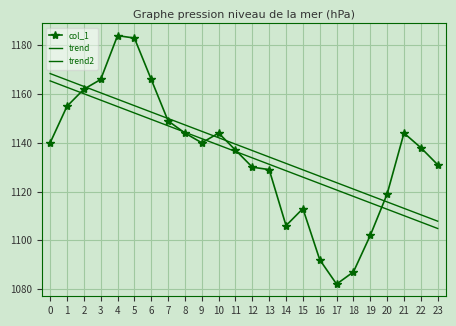

Reading left to right, what are all the values shown in this chart?

col_1: 1140.0	1155.0	1162.0	1166.0	1184.0	1183.0	1166.0	1149.0	1144.0	1140.0	1144.0	1137.0	1130.0	1129.0	1106.0	1113.0	1092.0	1082.0	1087.0	1102.0	1119.0	1144.0	1138.0	1131.0
trend: 1165.4	1162.8	1160.2	1157.5	1154.9	1152.2	1149.6	1147.0	1144.3	1141.7	1139.1	1136.4	1133.8	1131.2	1128.5	1125.9	1123.3	1120.6	1118.0	1115.4	1112.7	1110.1	1107.5	1104.8
trend2: 1168.4	1165.8	1163.2	1160.5	1157.9	1155.2	1152.6	1150.0	1147.3	1144.7	1142.1	1139.4	1136.8	1134.2	1131.5	1128.9	1126.3	1123.6	1121.0	1118.4	1115.7	1113.1	1110.5	1107.8